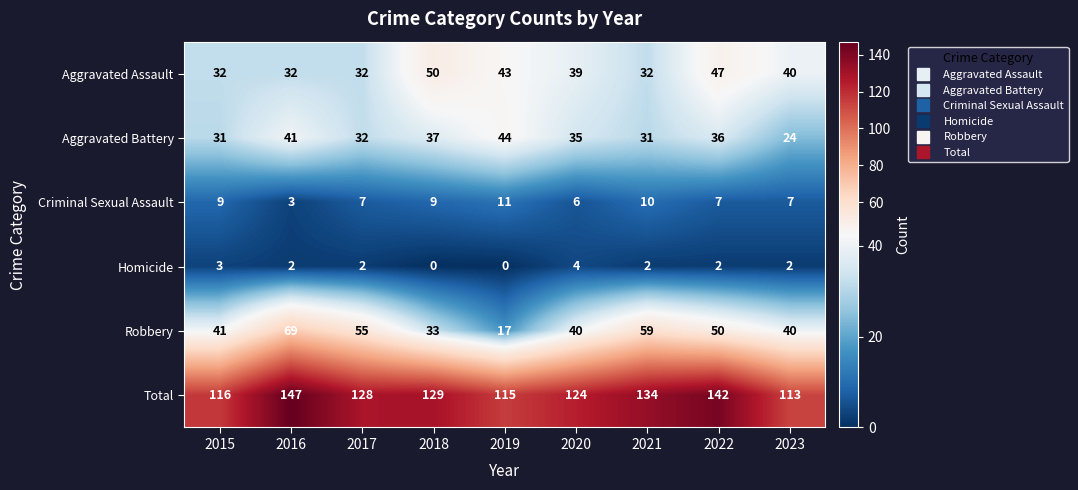

What is the highest value of the Robbery series?

69